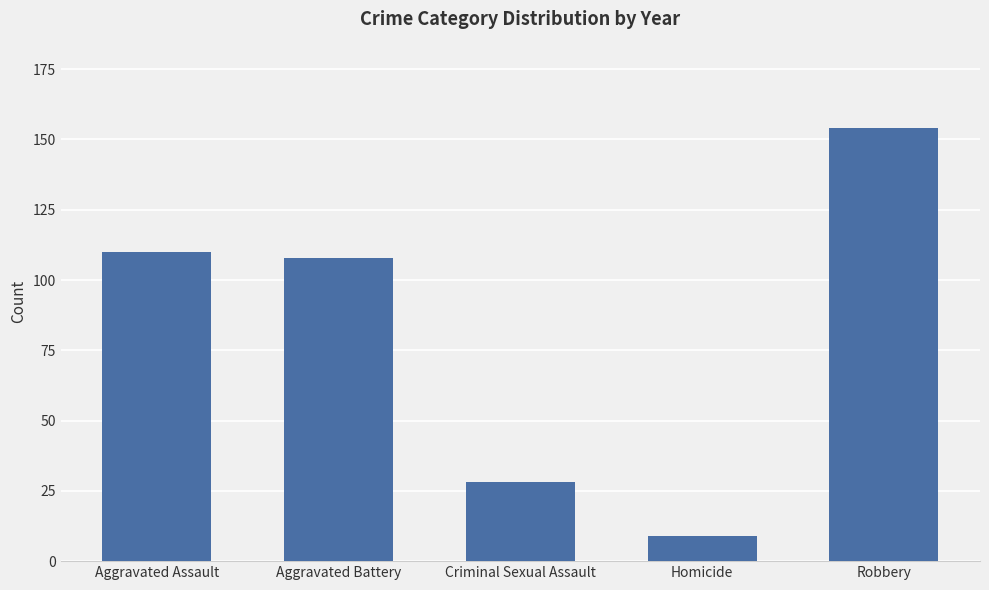

What is the difference between the second highest and second lowest values?

82